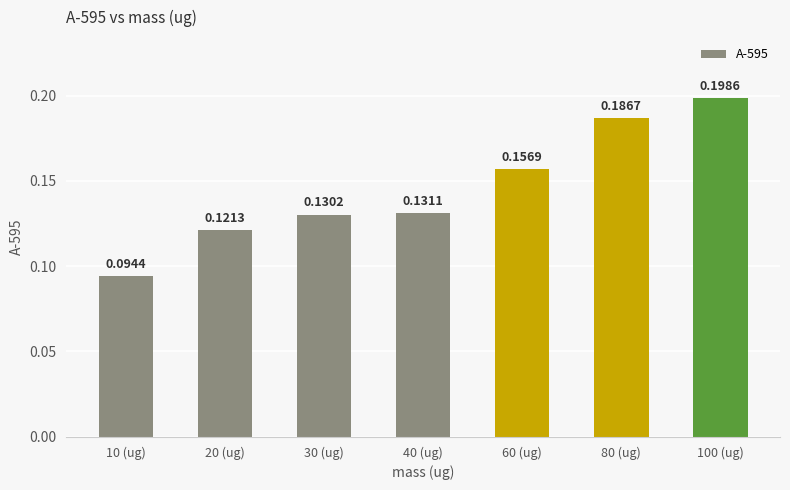

Rank the categories by value from highest to lowest.

100 (ug), 80 (ug), 60 (ug), 40 (ug), 30 (ug), 20 (ug), 10 (ug)